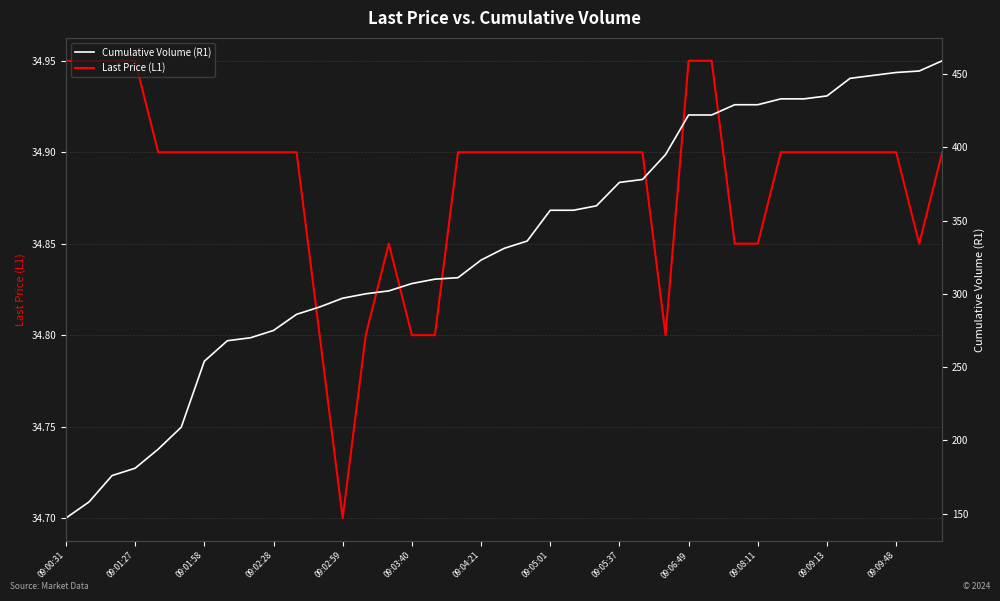

At which label is Last Price (L1) closest to 34?

09:02:59